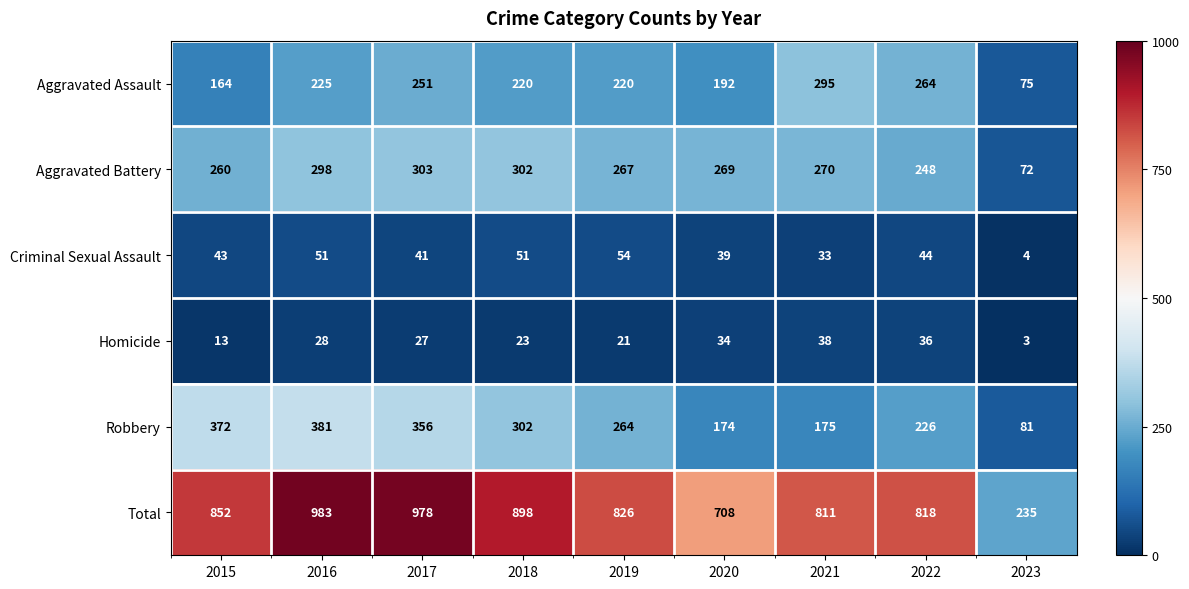

What is the approximate value of Aggravated Assault at 2019?

220